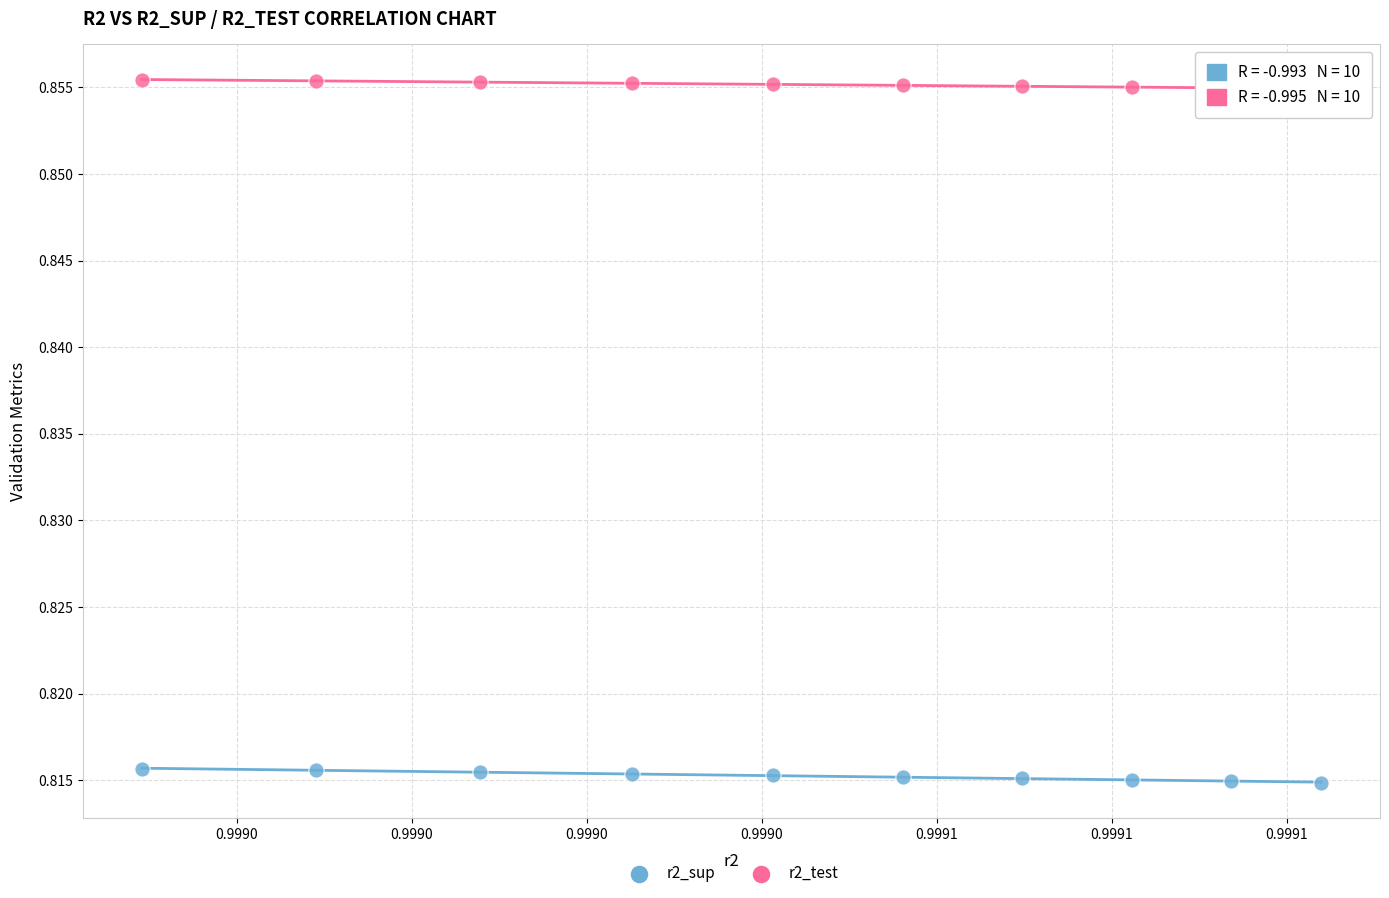

Which series reaches the minimum Y coordinate?

r2_sup